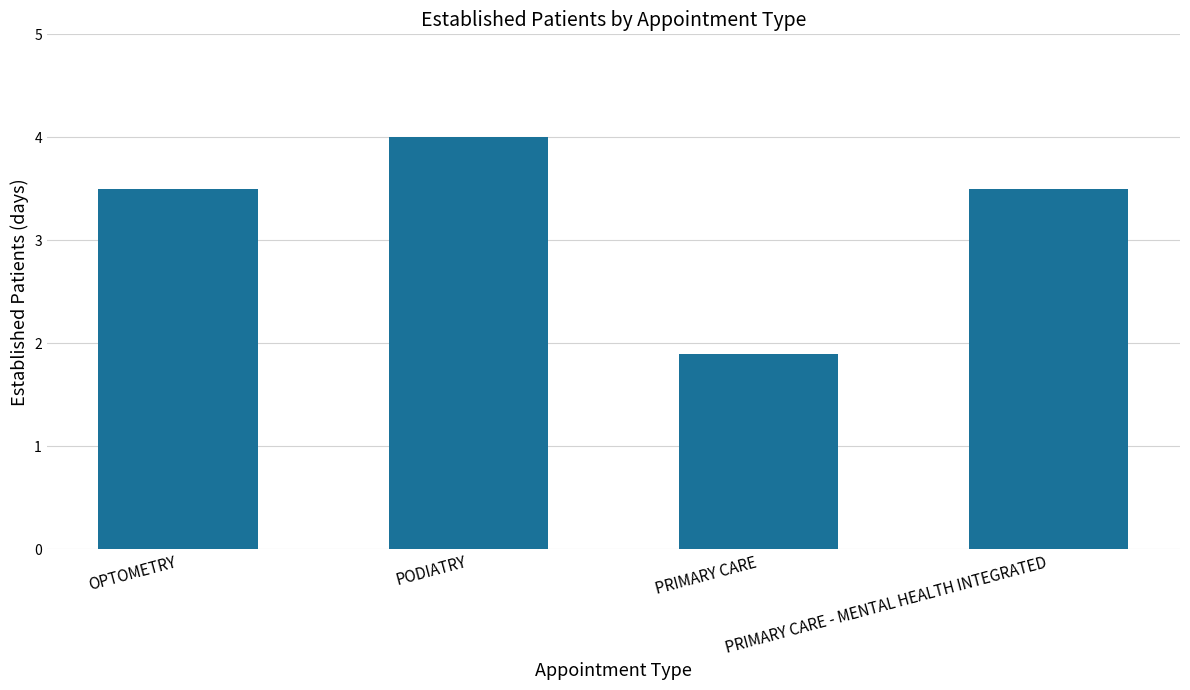

What is the value of the 3rd bar from the left?

1.9